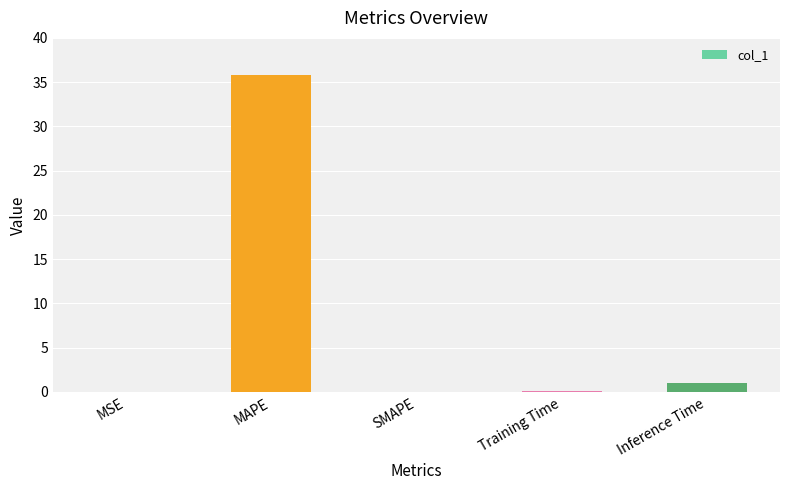

What is the sum of all values?

37.0